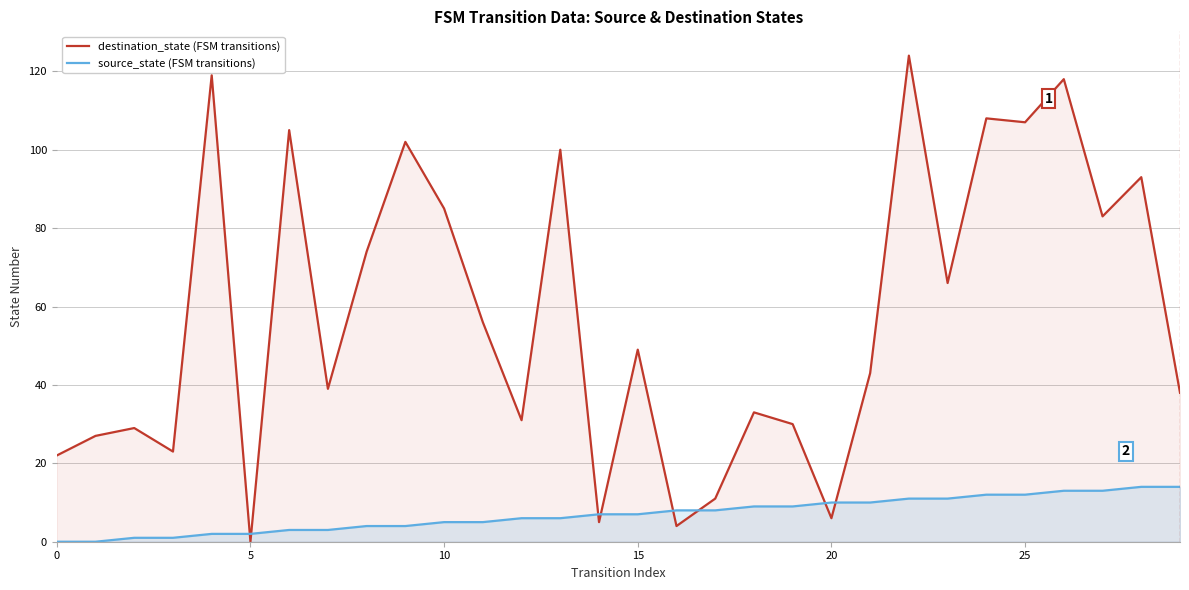

Rank the series by their maximum value, from highest to lowest.

destination_state (FSM transitions), source_state (FSM transitions)